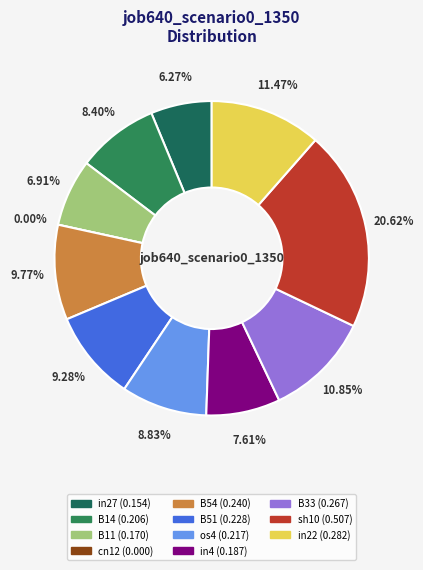

How many segments does this pie chart have?

11